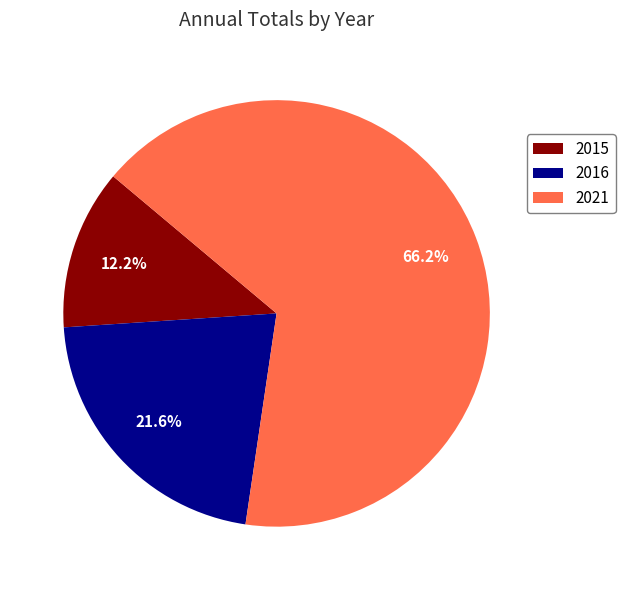

Which has a higher value, 2016 or 2021?

2021